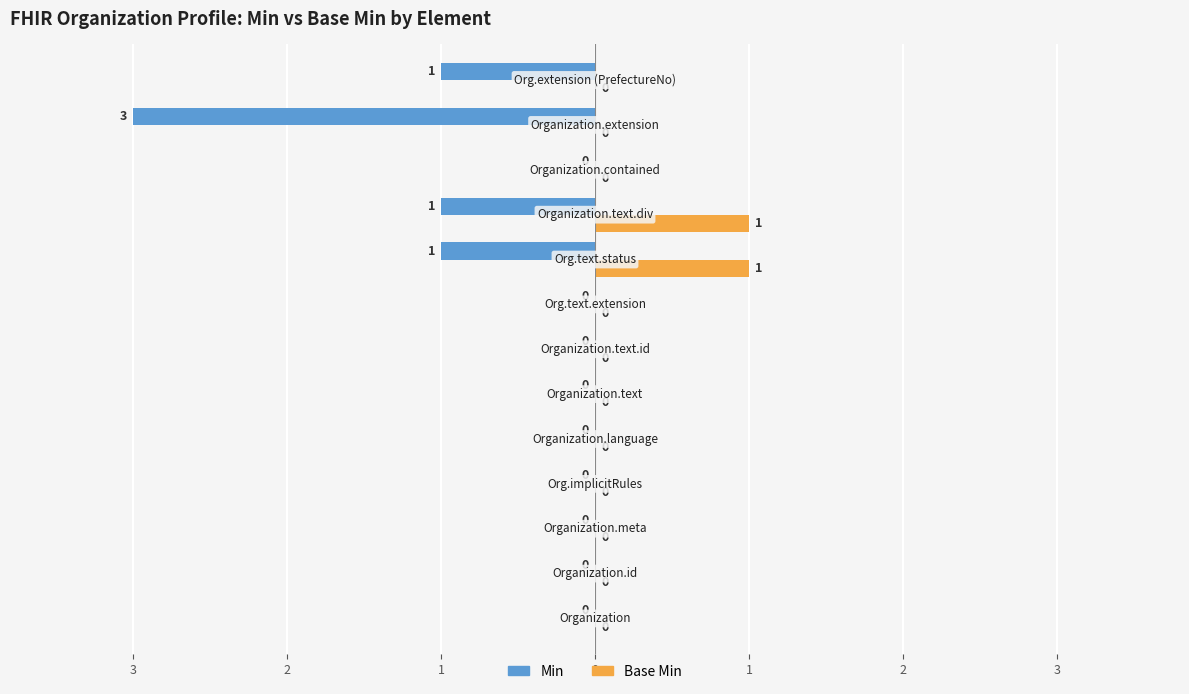

What are all the series names shown in the legend?

Min, Base Min